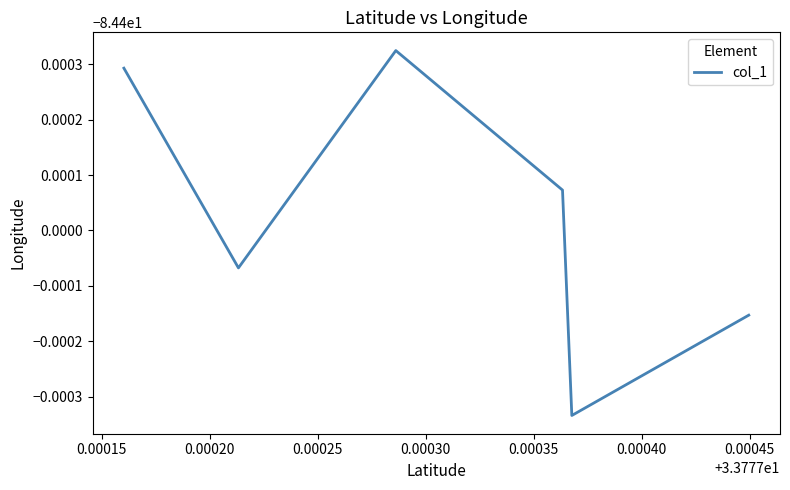

Is this an area chart (filled region under the line)?

No